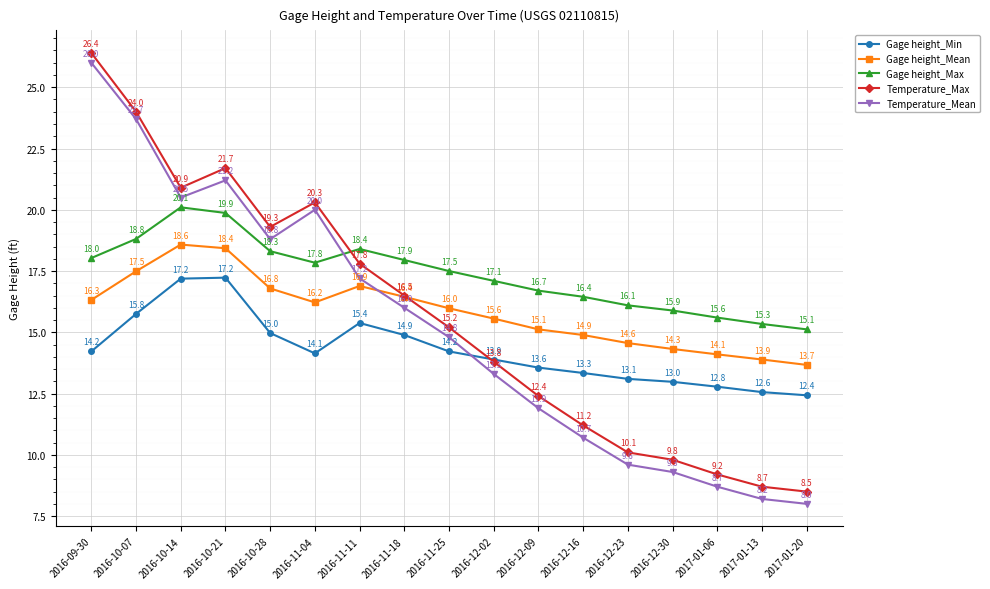

Where does the Gage height_Mean series first go above 15?

2016-09-30